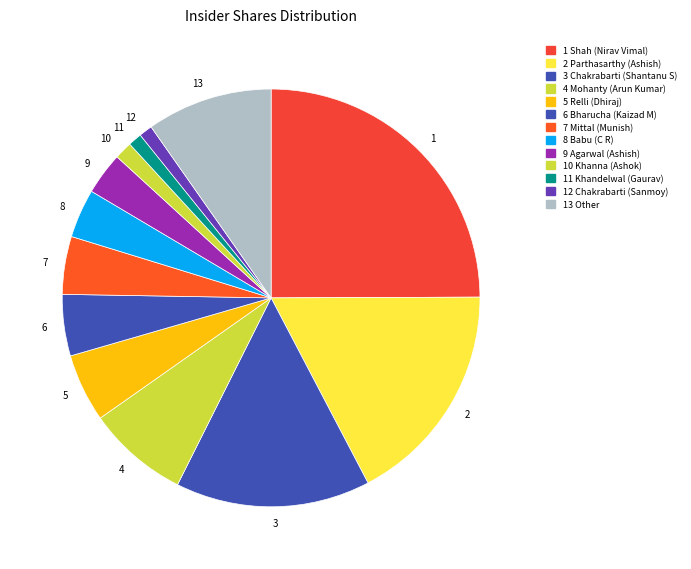

Count the number of slices in the pie.

13